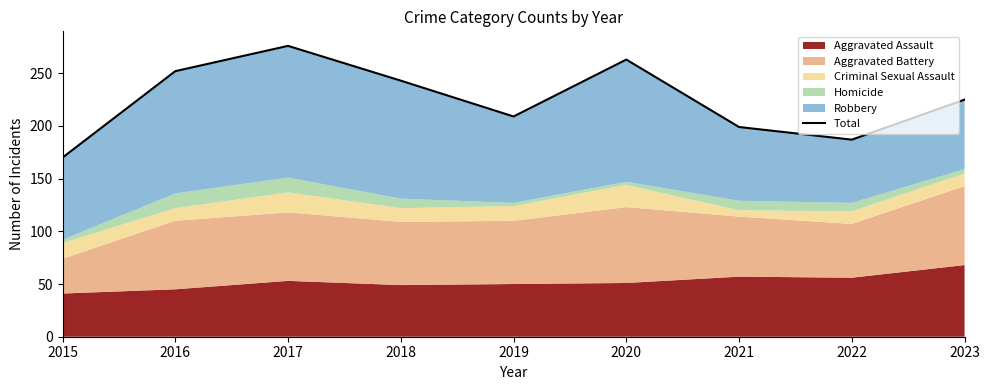

What is the value of the 4th point from the left?

243